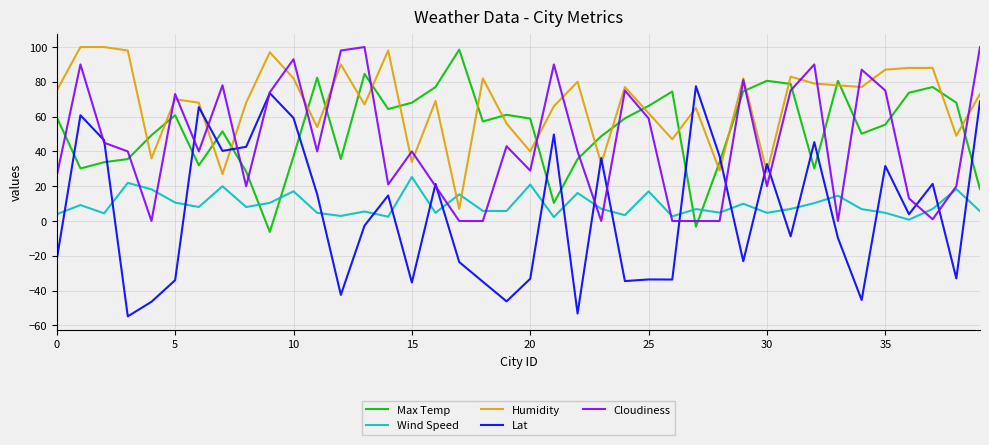

What is the minimum value for Lat?

-54.8